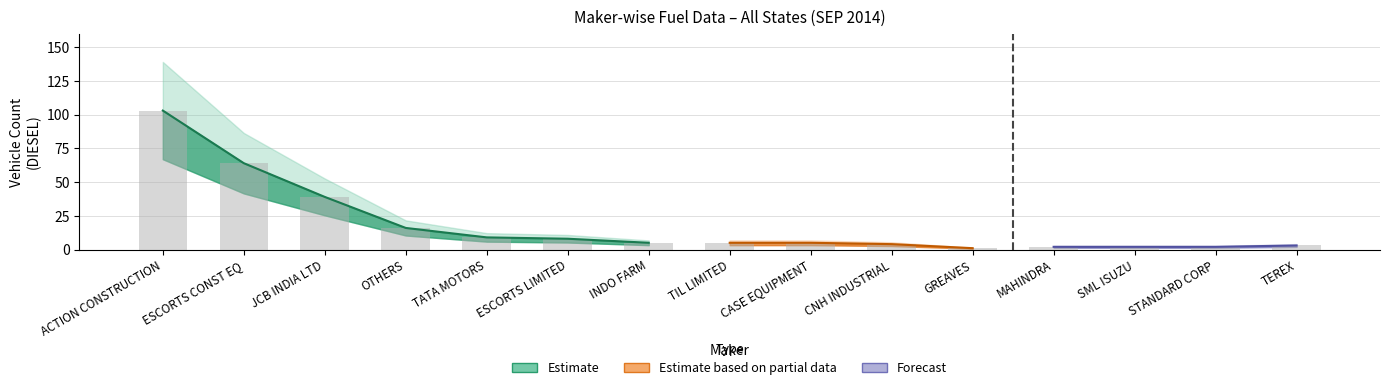

What is the average value of the diesel series?

18